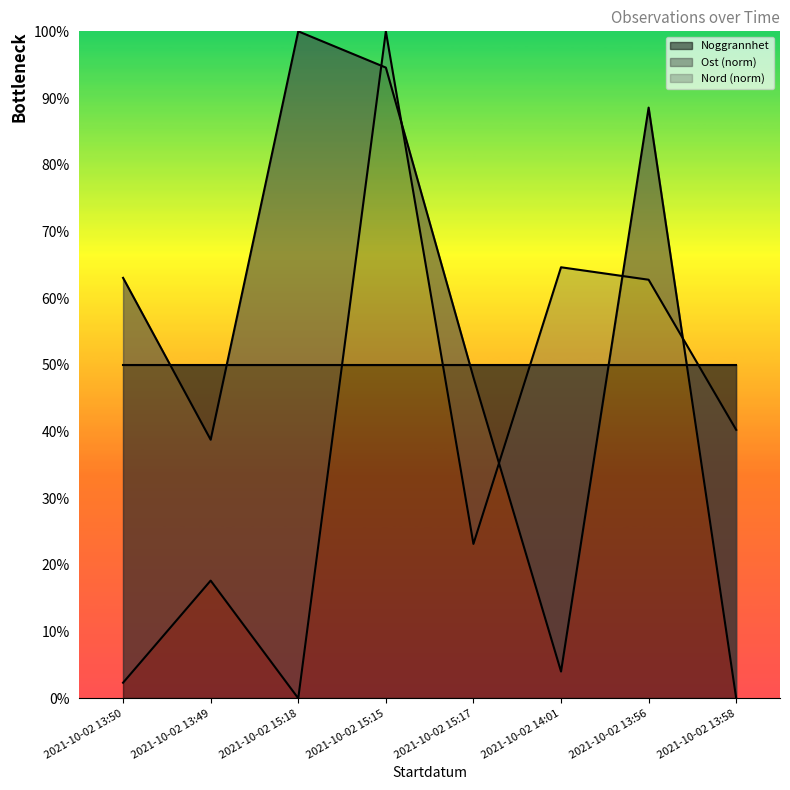

True or false: Ost (norm) has a value of 63.0 at 2021-10-02 13:50.

True